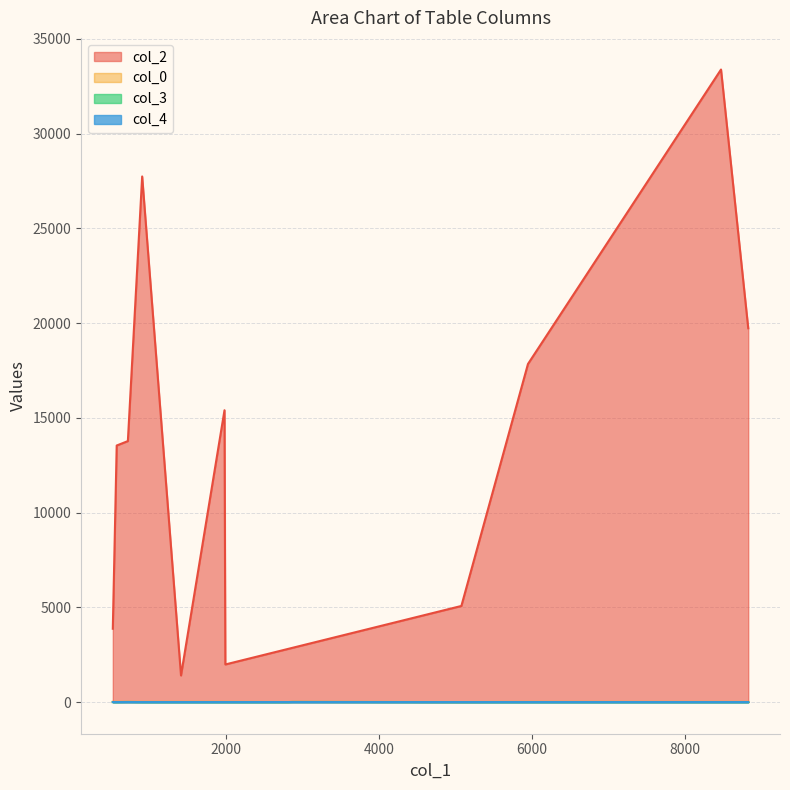

Where is the first local maximum for col_0?

1406